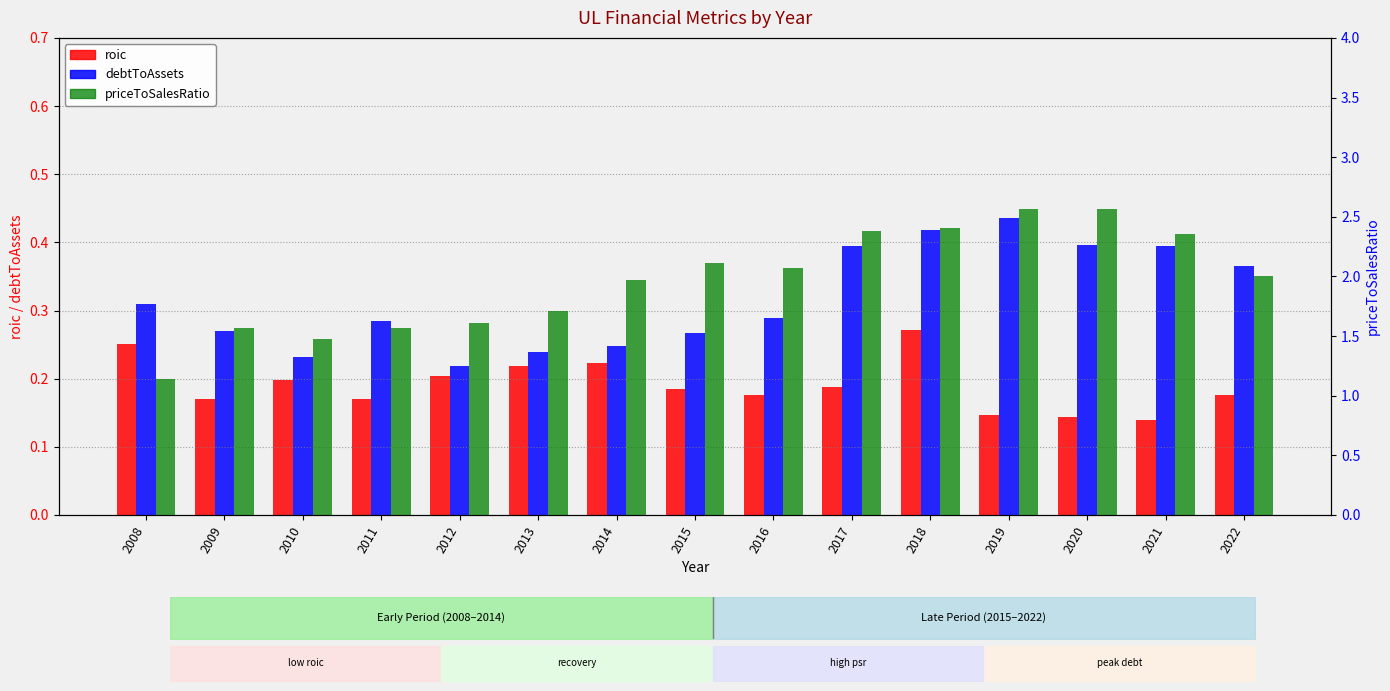

Which series changed the most between 2011 and 2014?

priceToSalesRatio